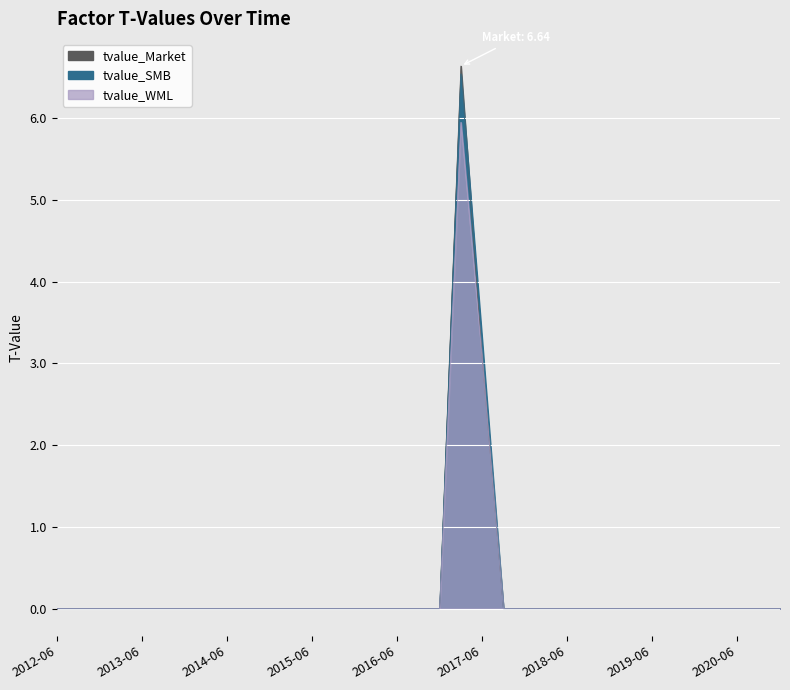

How many positive values does the tvalue_SMB series have?

2